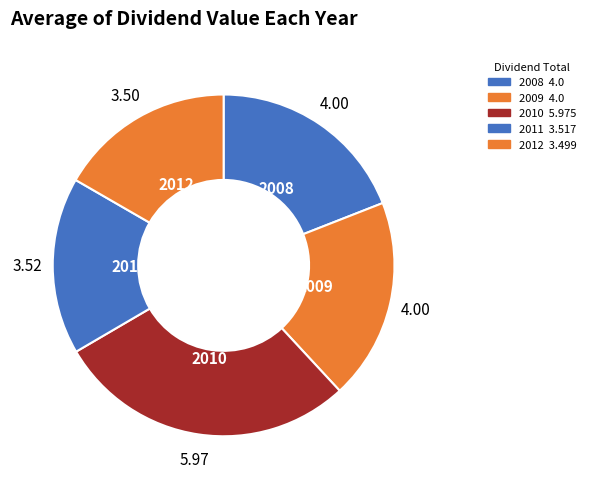

Is there any slice that represents more than half of the pie?

No